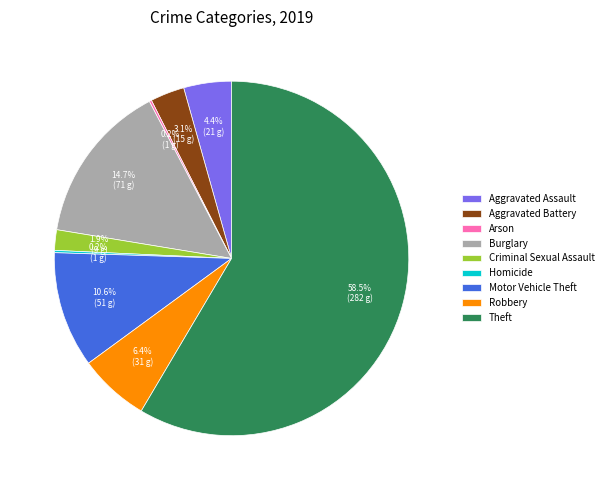

Which category has the biggest portion of the pie?

Theft